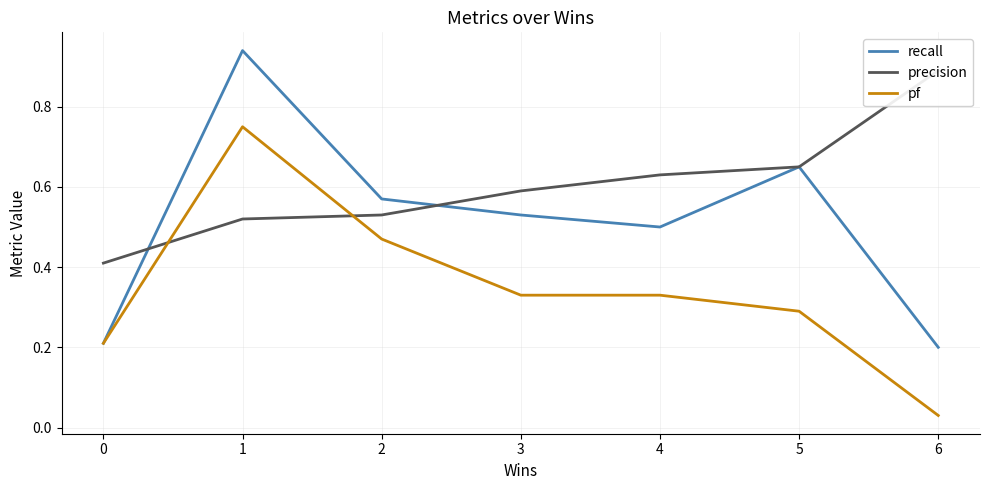

At which category does the chart reach its peak across all series?

1